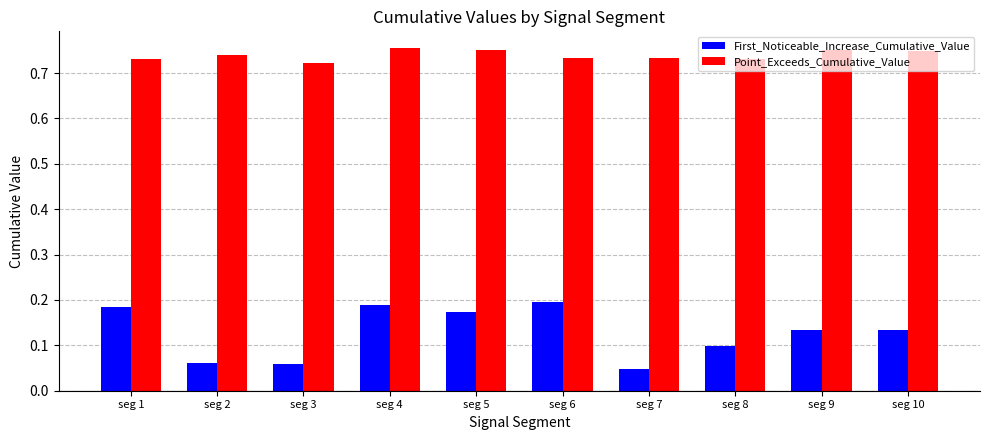

At which label is Point_Exceeds_Cumulative_Value closest to 0?

seg 3